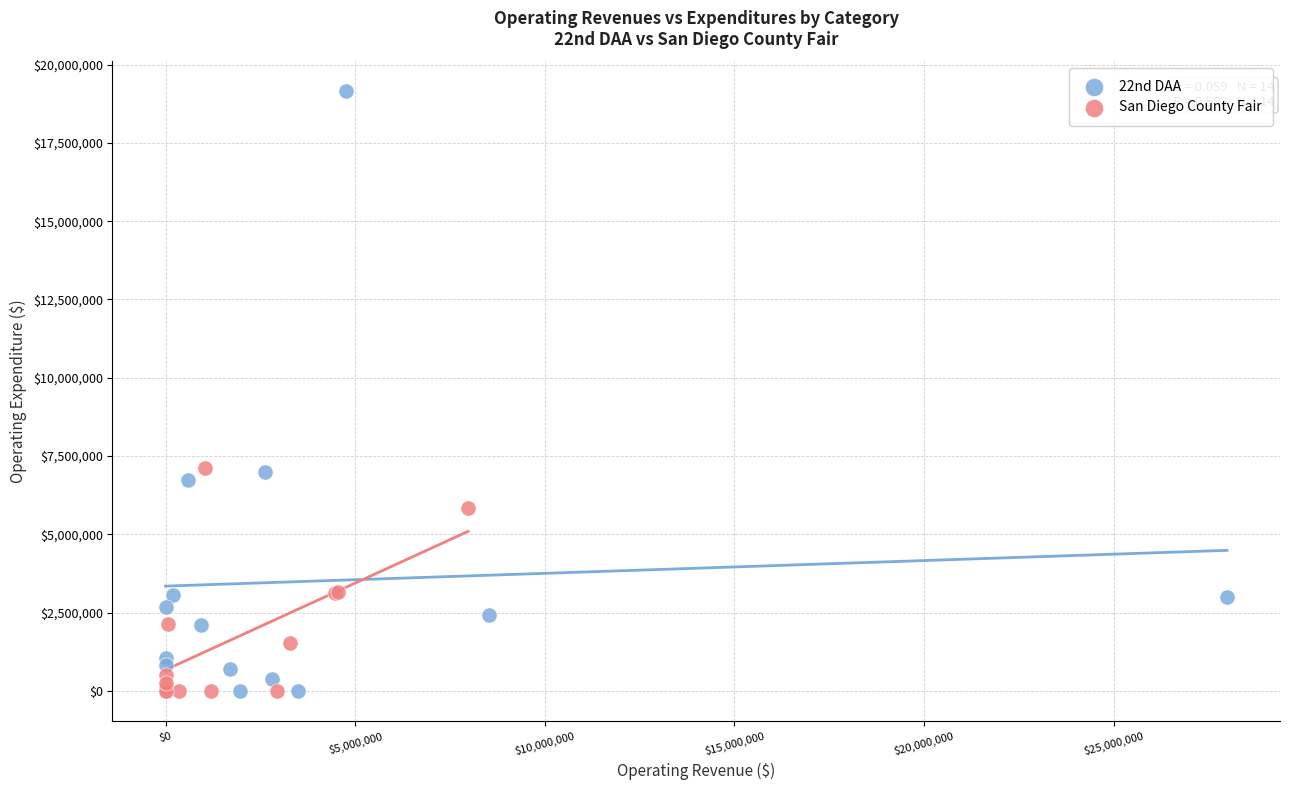

Which series has the largest Y range (max minus min)?

22nd DAA